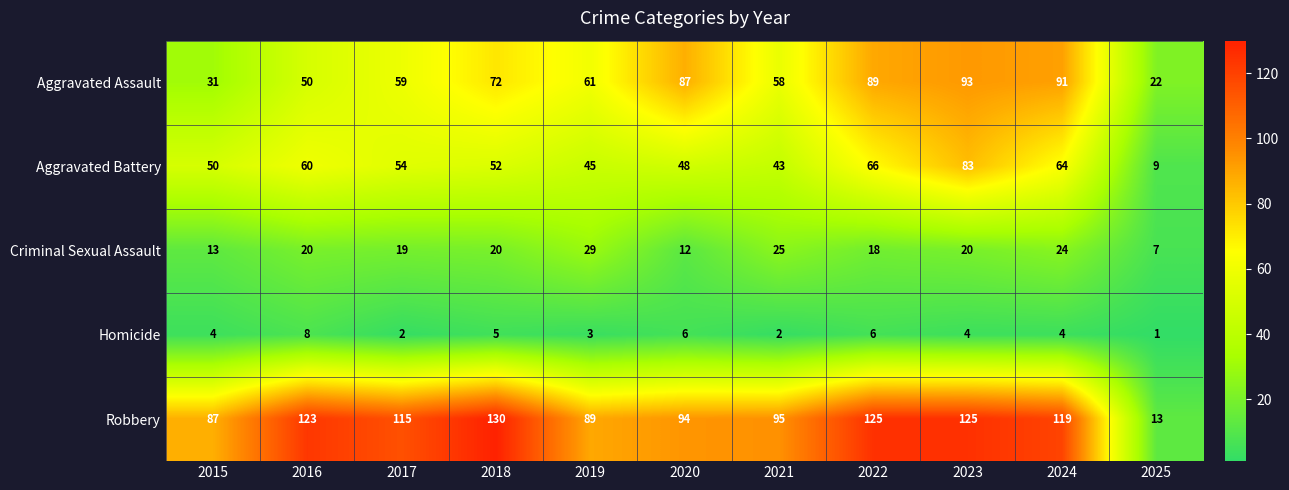

Rank the series at 2018 from lowest to highest value.

Homicide, Criminal Sexual Assault, Aggravated Battery, Aggravated Assault, Robbery